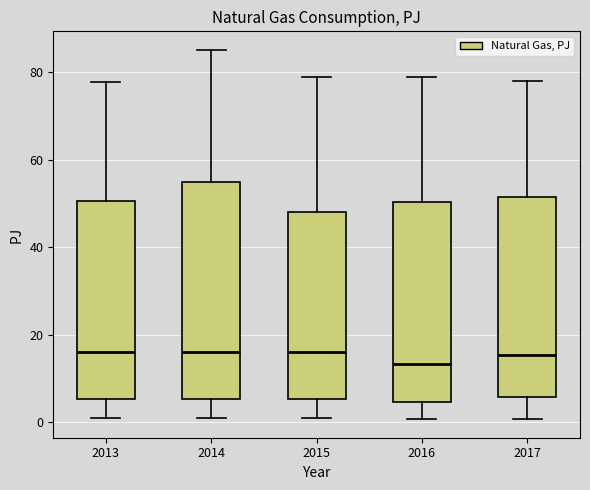

Which box is the tallest, from its lower edge to its upper edge?

2014